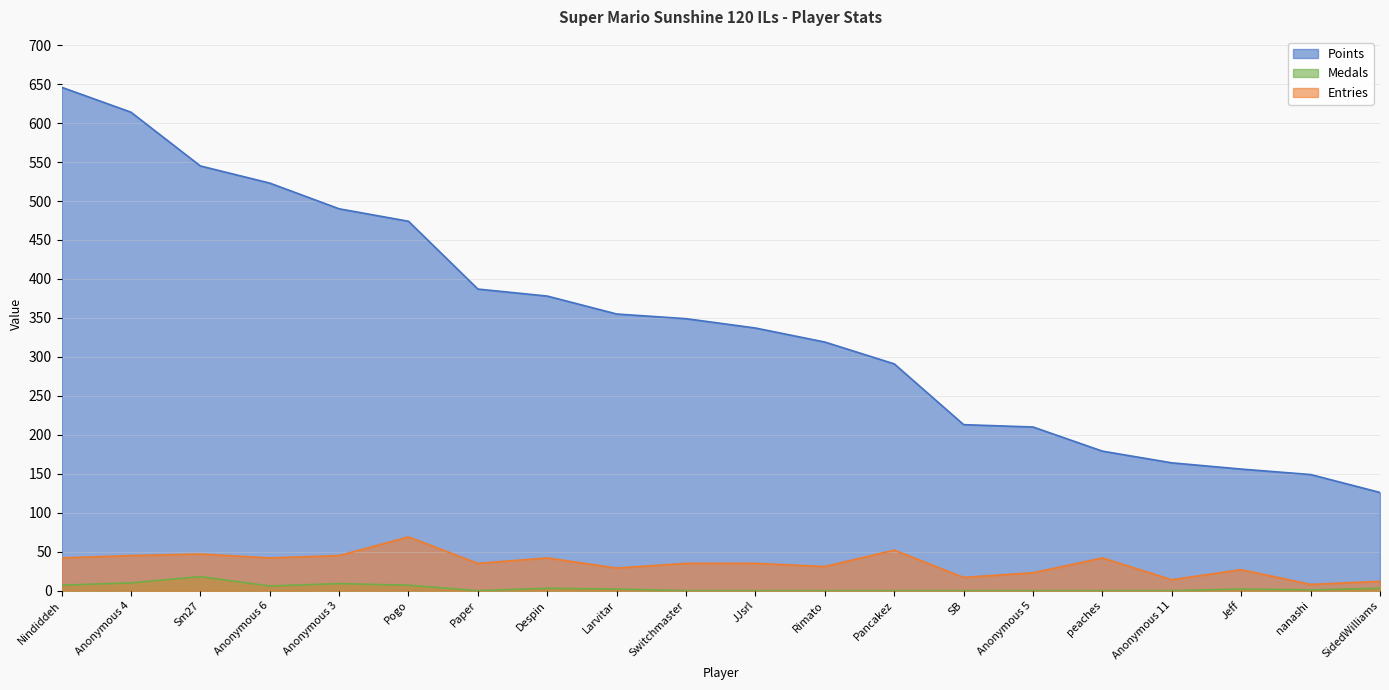

What is the difference between the Points values at nanashi and Anonymous 4?

465